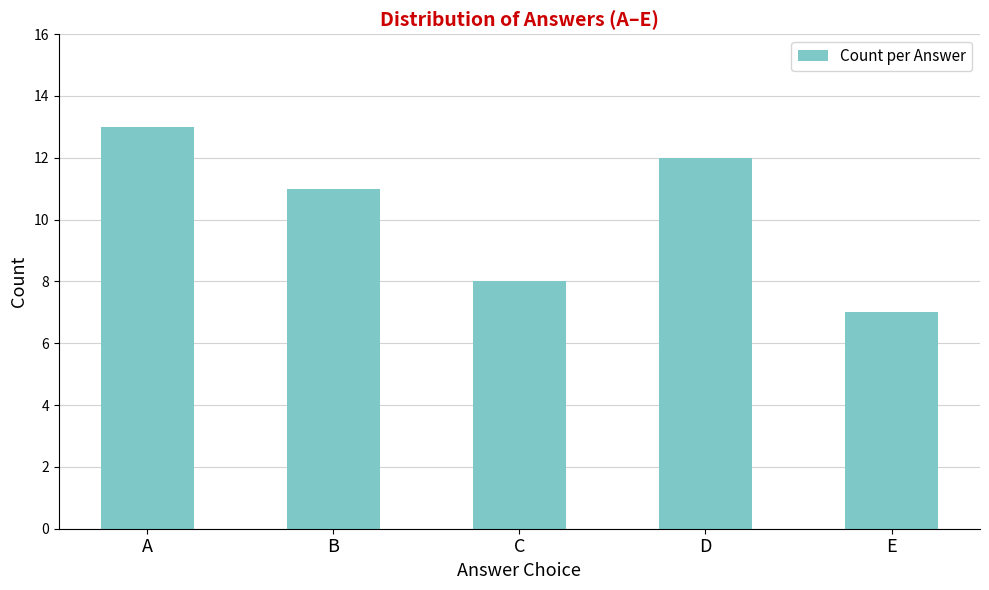

Reading left to right, list all the values displayed in this chart.

13	11	8	12	7